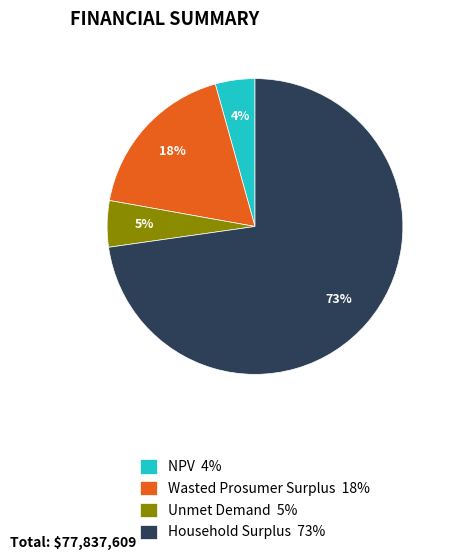

The Household Surplus slice represents 73% of the pie. True or false?

True